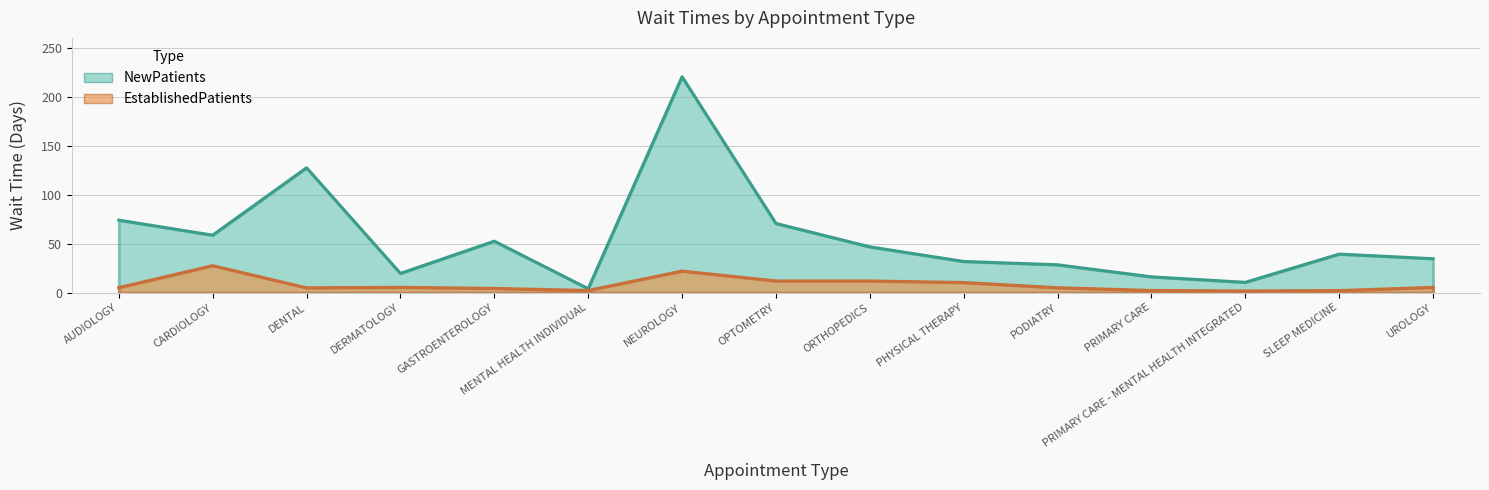

What is the highest value of the NewPatients series?

220.3